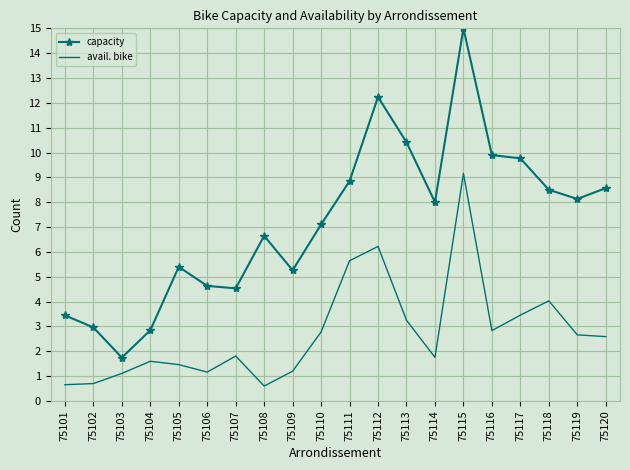

The capacity series shows 12.2 at 75112. True or false?

True